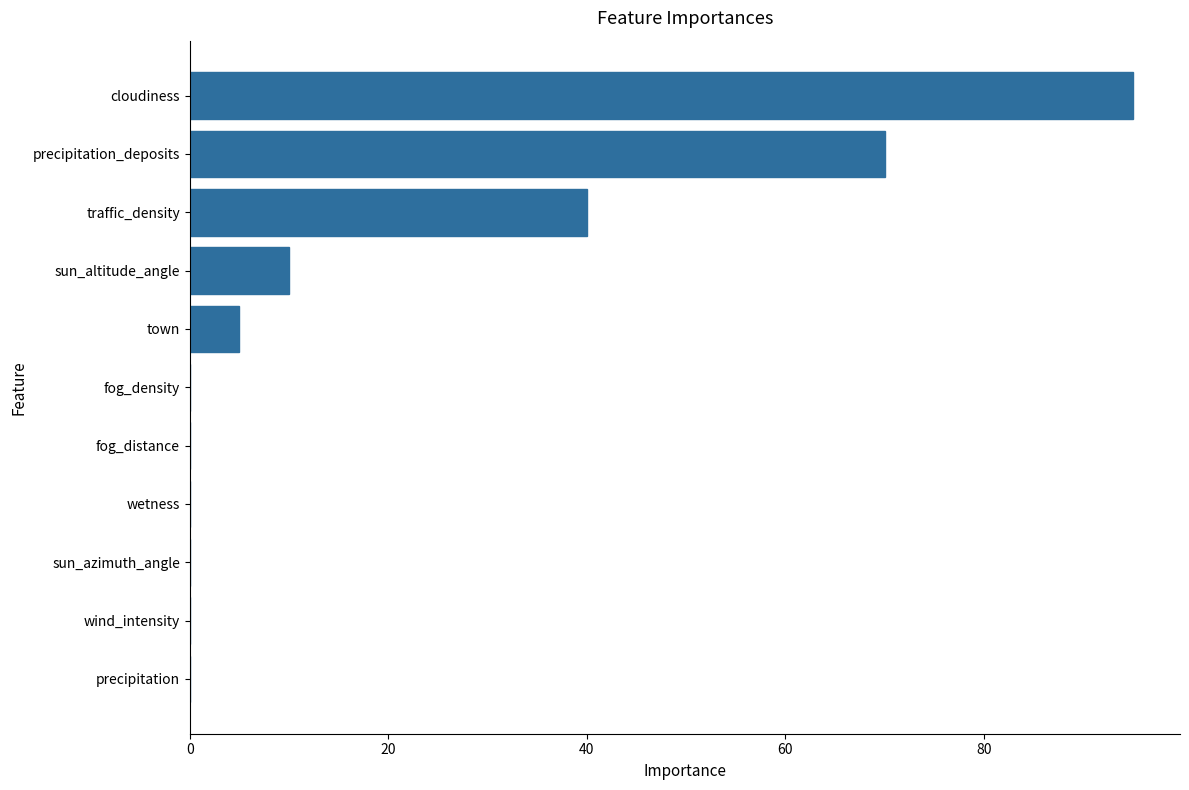

How many categories are shown in the chart?

11